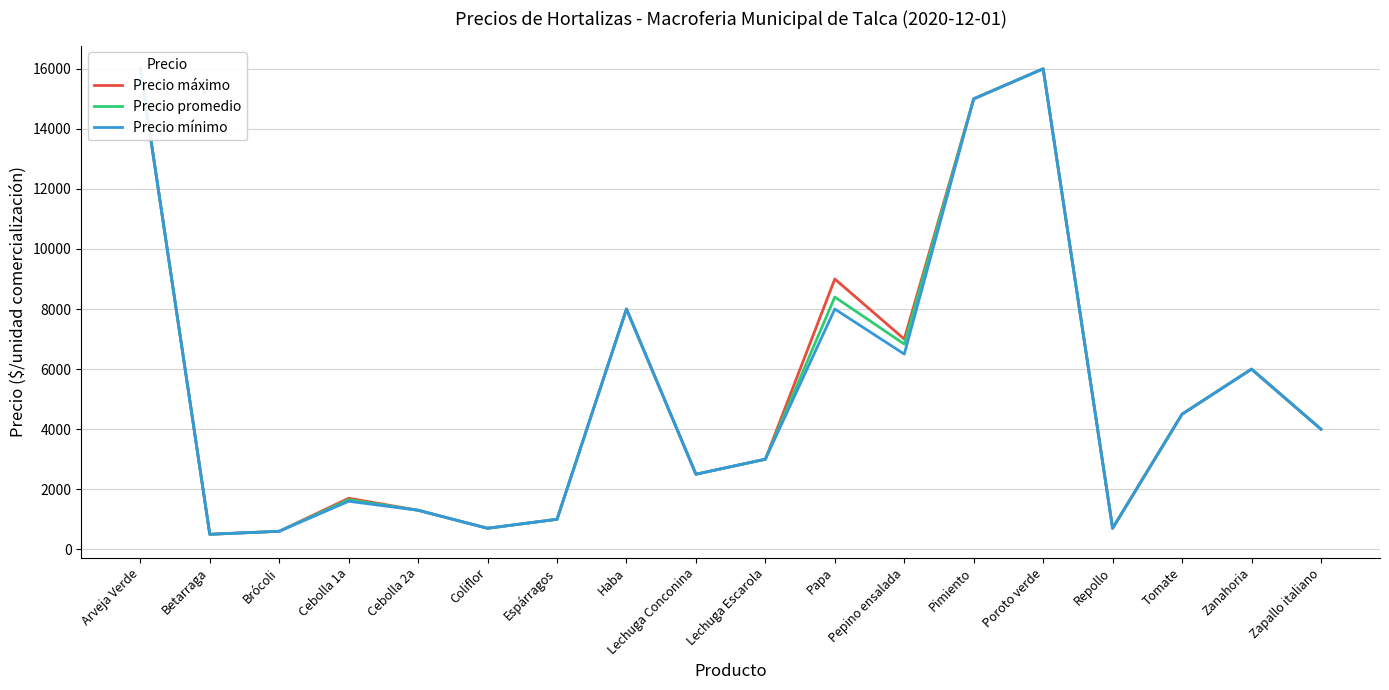

How many distinct data groups are displayed?

3